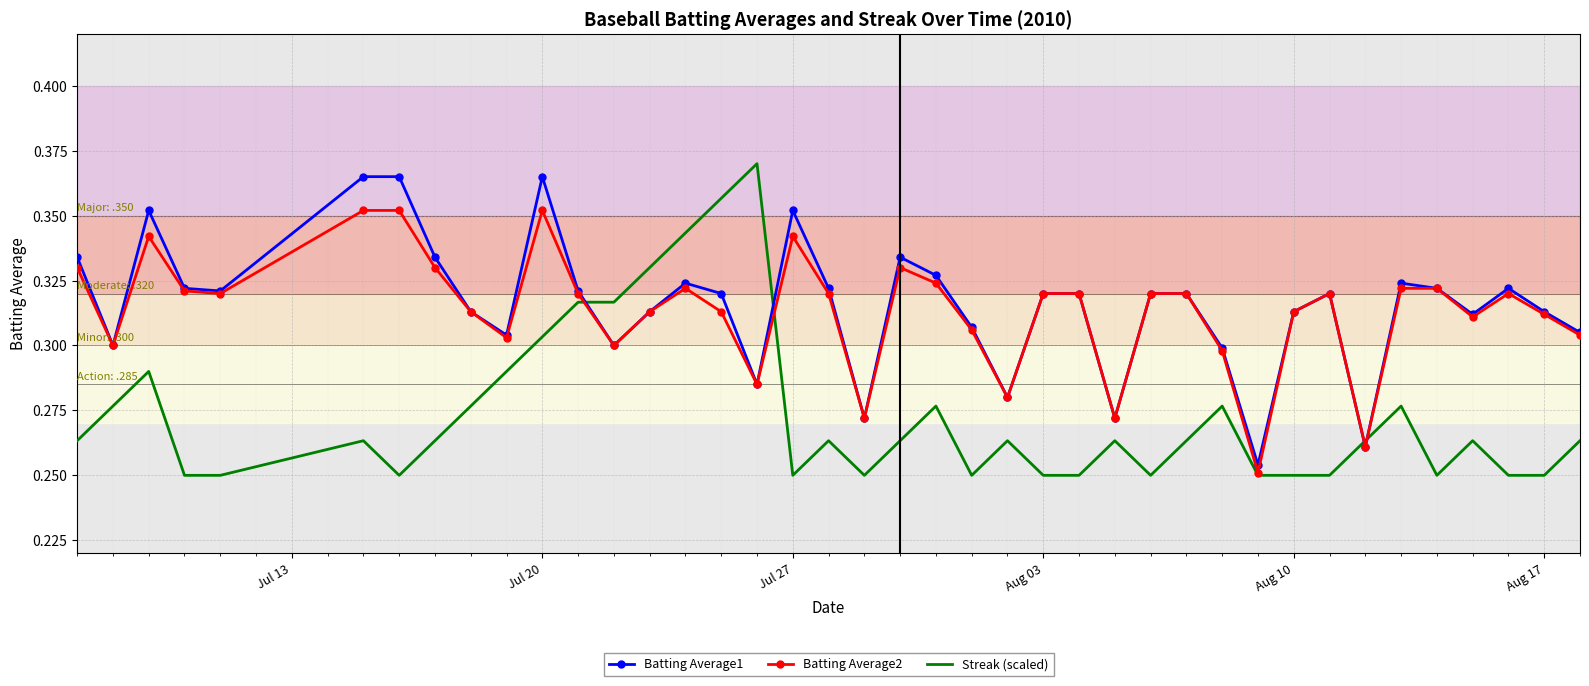

Which series ends up on top after the final intersection of Streak (scaled) and Batting Average1?

Batting Average1